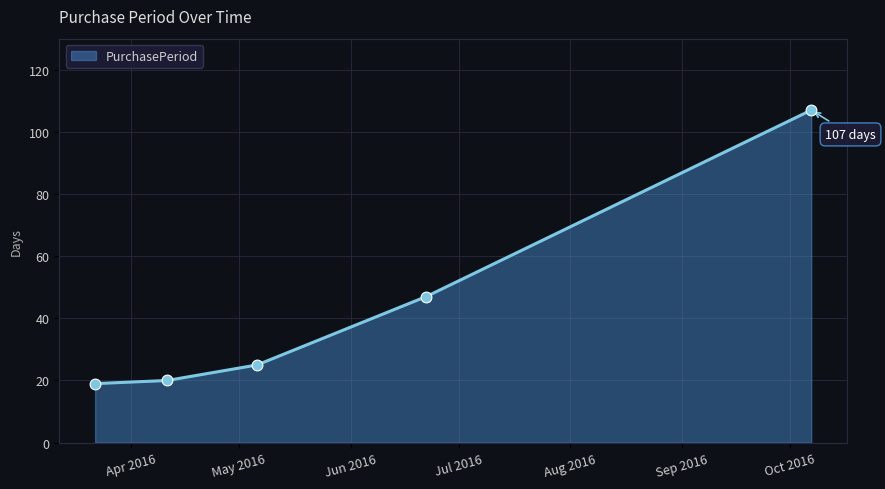

True or false: there are more than 1 points higher than both neighbors.

False